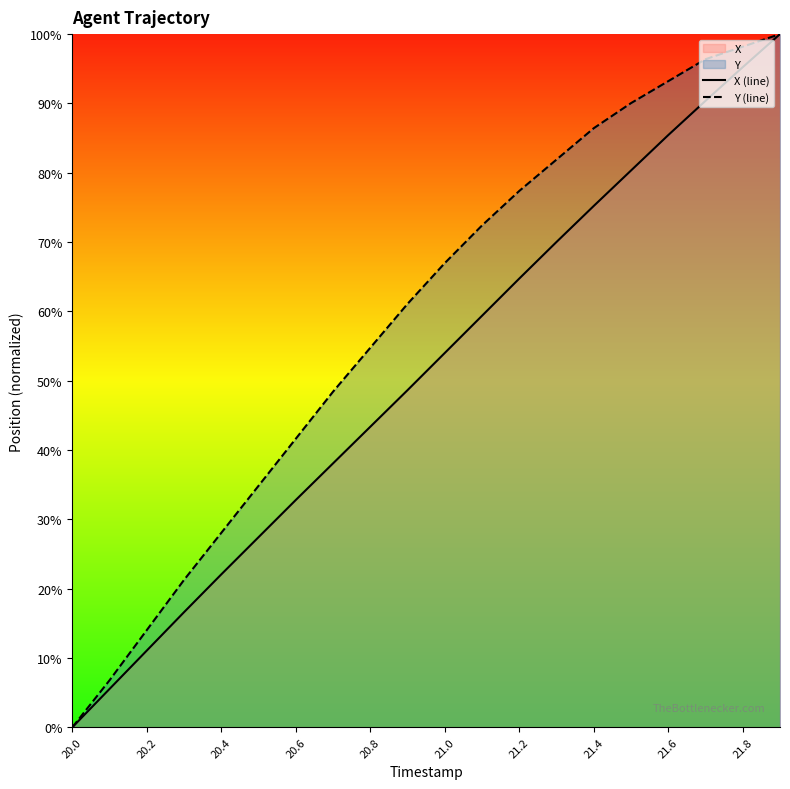

At which label does X (line) first exceed 54?

21.0